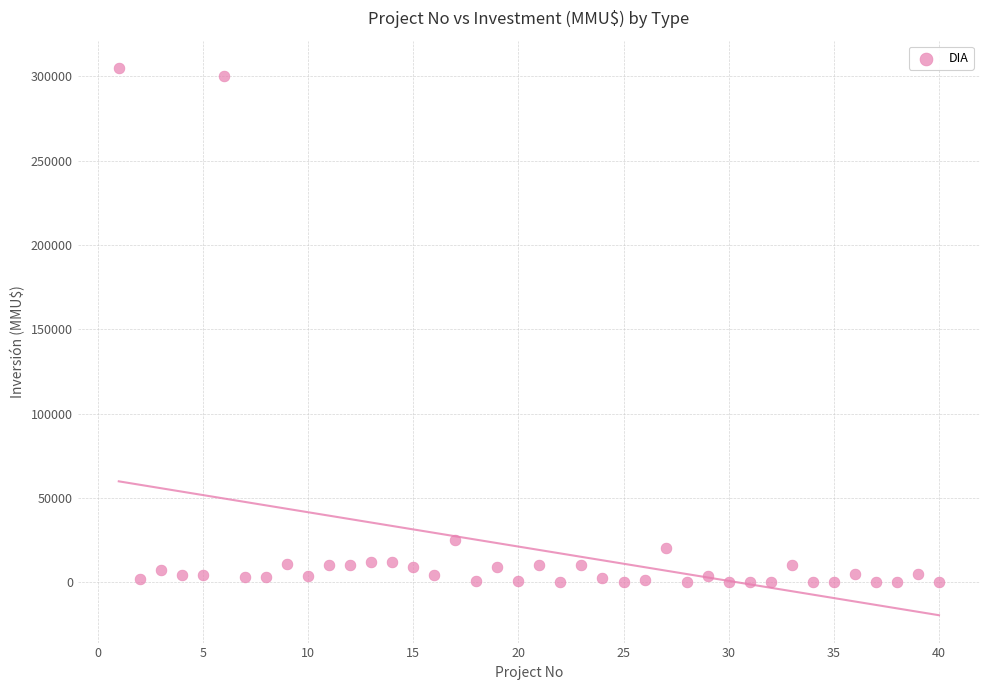

What is the range of X values (max minus min)?

39